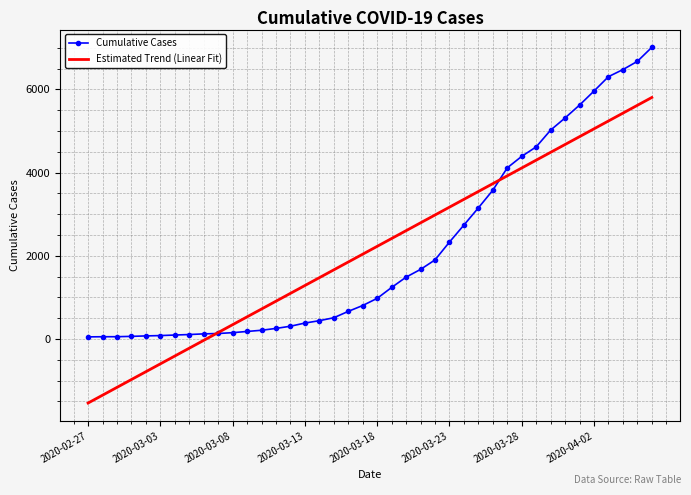

What is the highest value of the Estimated Trend (Linear Fit) series?

5807.5